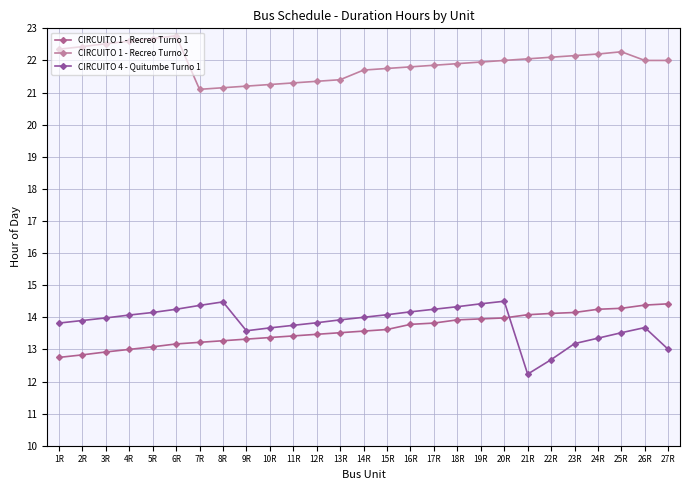

Is this an area chart (filled region under the line)?

No